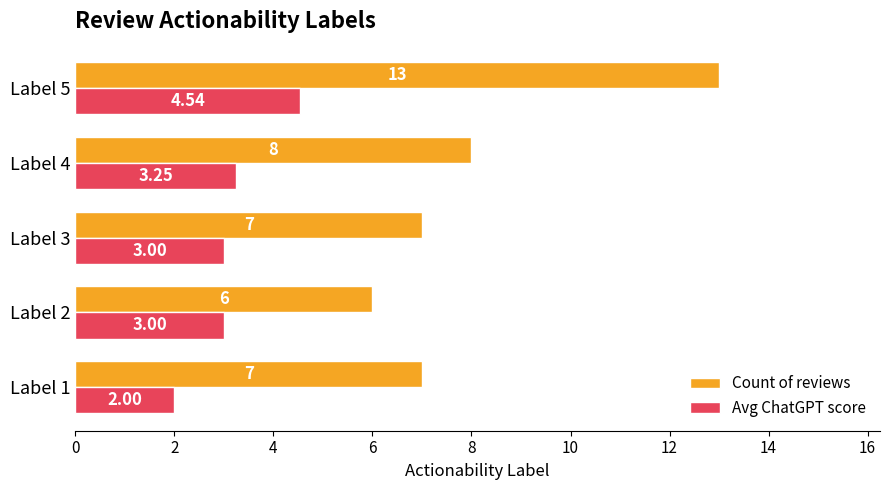

Is the value of Avg ChatGPT score at Label 3 greater than the value of Count of reviews at Label 1?

No